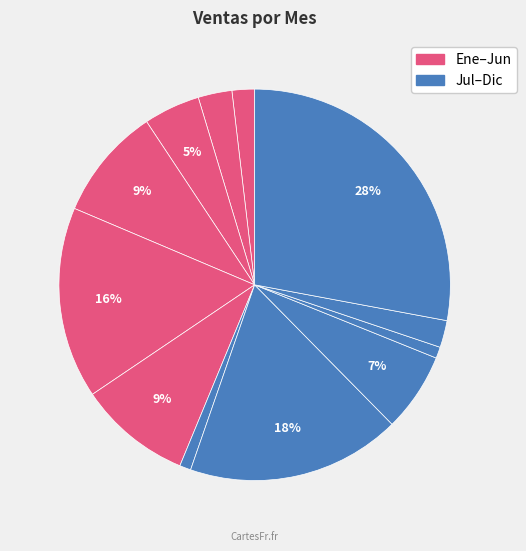

How many slices are in this pie chart?

12